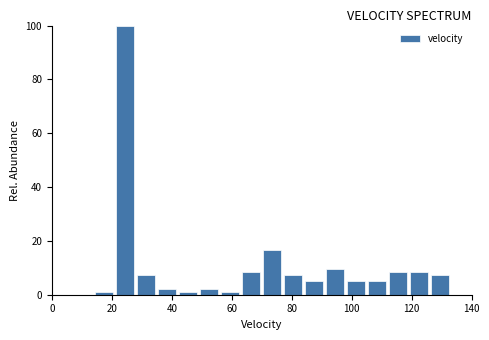

Around what value on the x-axis is the tallest bar? Give the approximate position of its centre, as read against the axis.

24